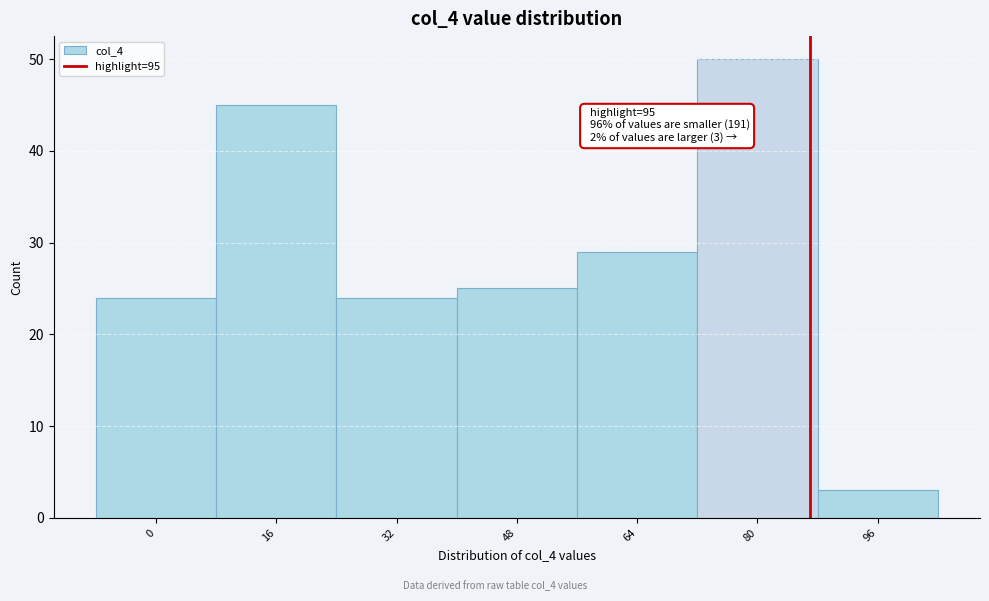

Reading left to right, transcribe all the data shown in this chart.

0=24	16=45	32=24	48=25	64=29	80=50	96=3